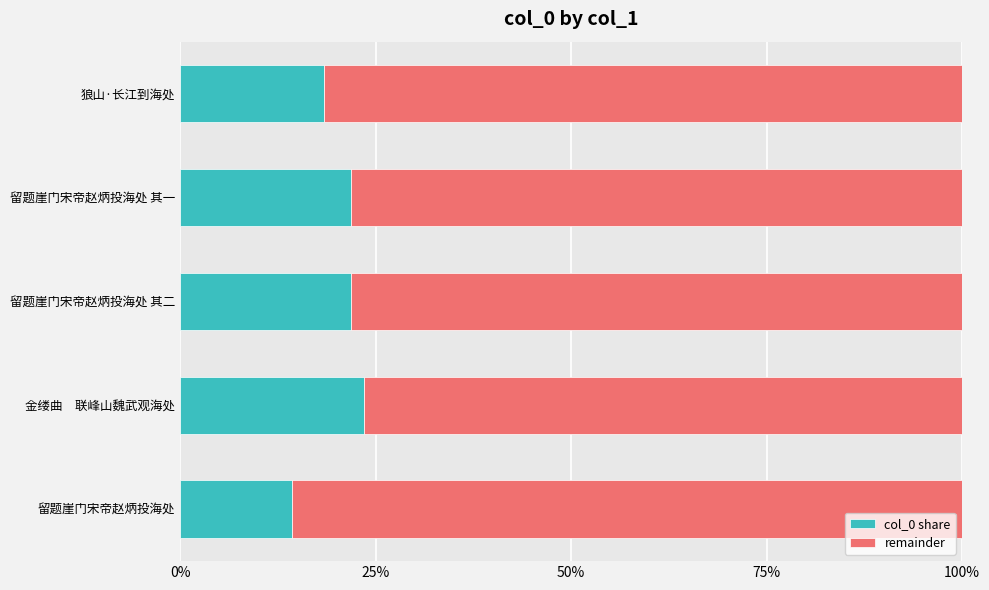

What are all the series names shown in the legend?

col_0 share, remainder